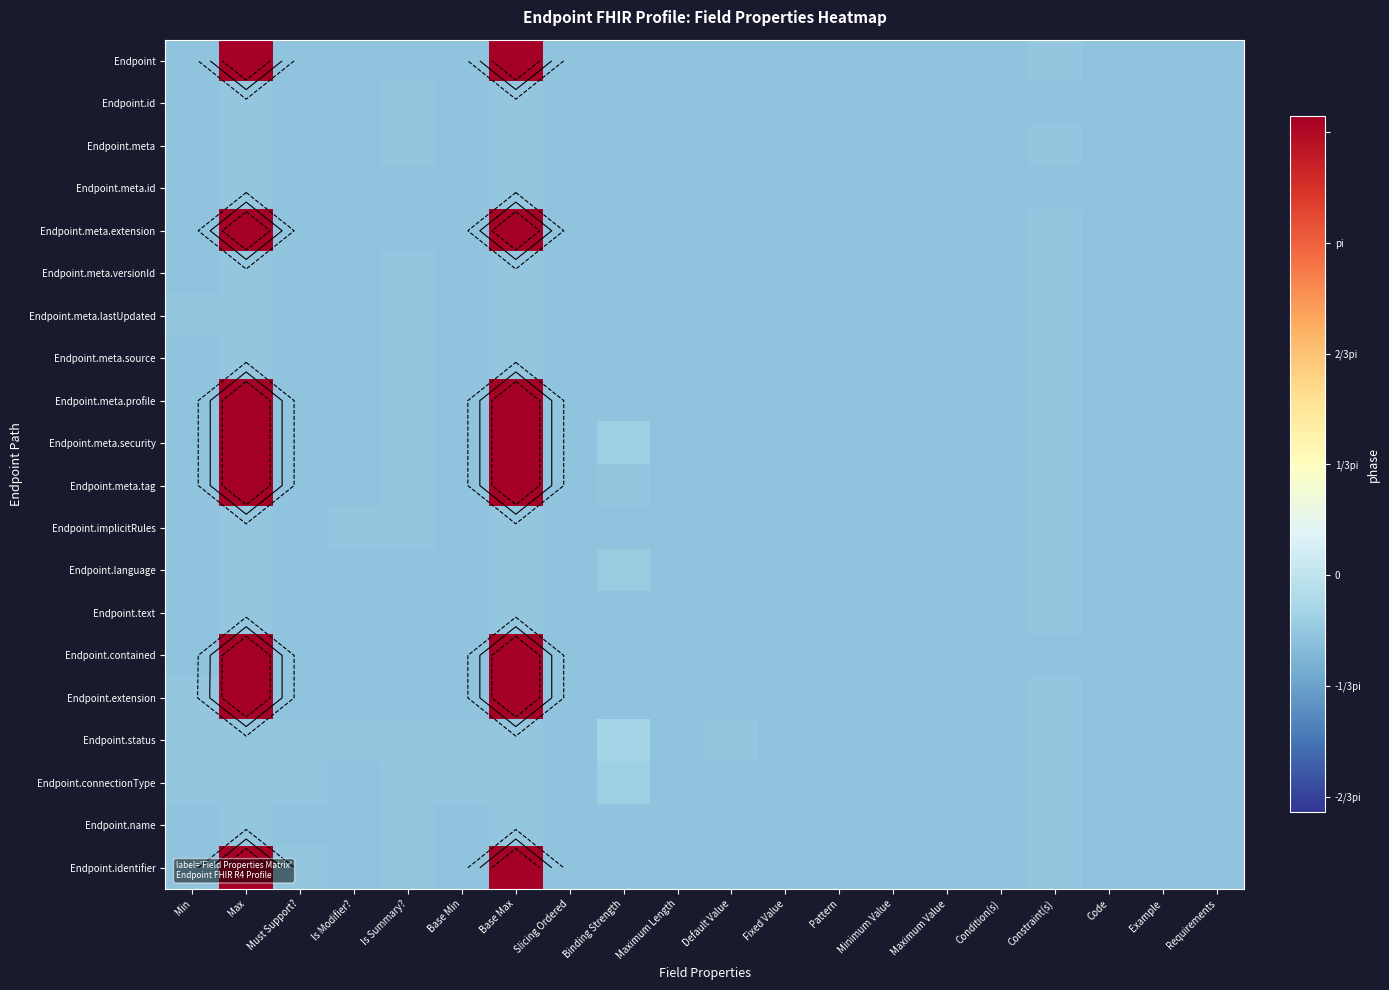

The Endpoint.meta.extension series shows -0.9 at Maximum Length. True or false?

False